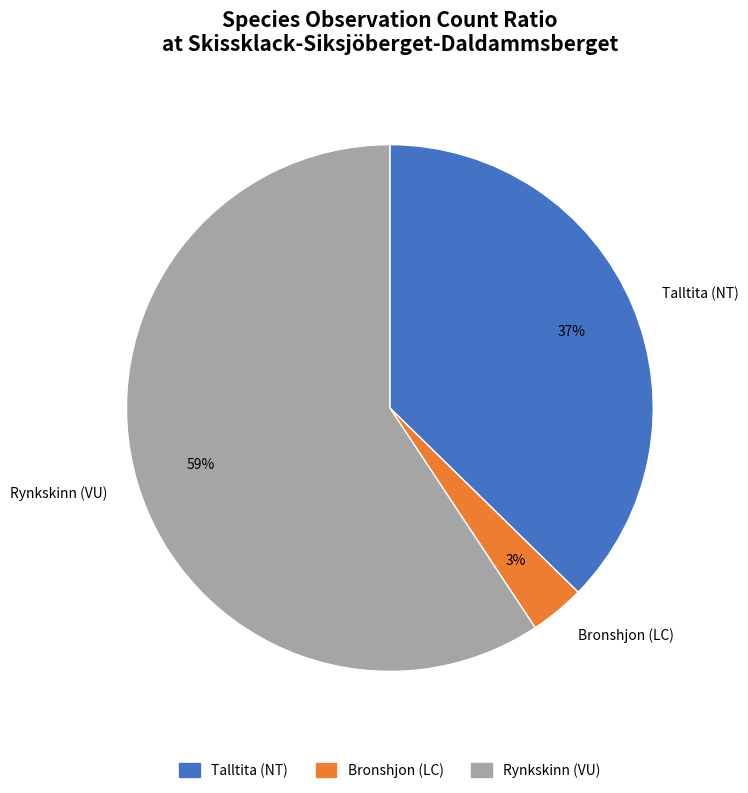

What is the ratio of the value at Bronshjon (LC) to the value at Rynkskinn (VU)?

0.1